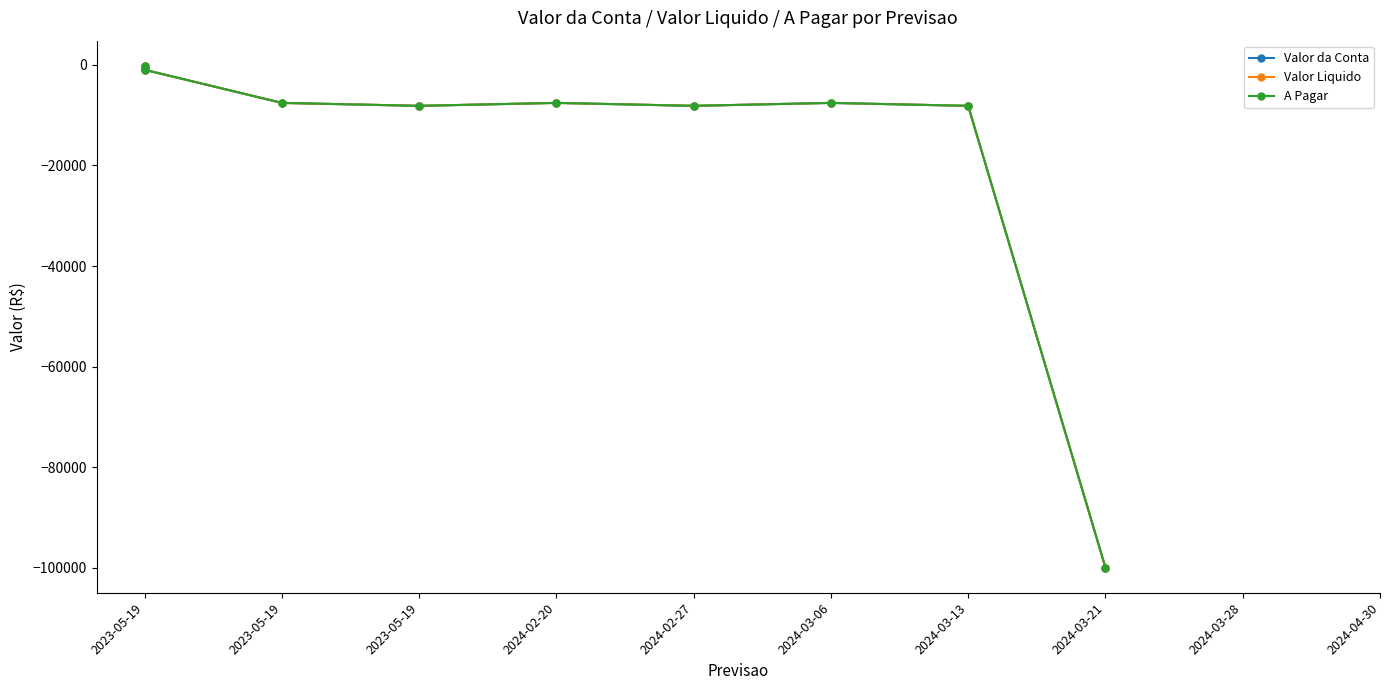

How many interior local valleys does the A Pagar series have?

2